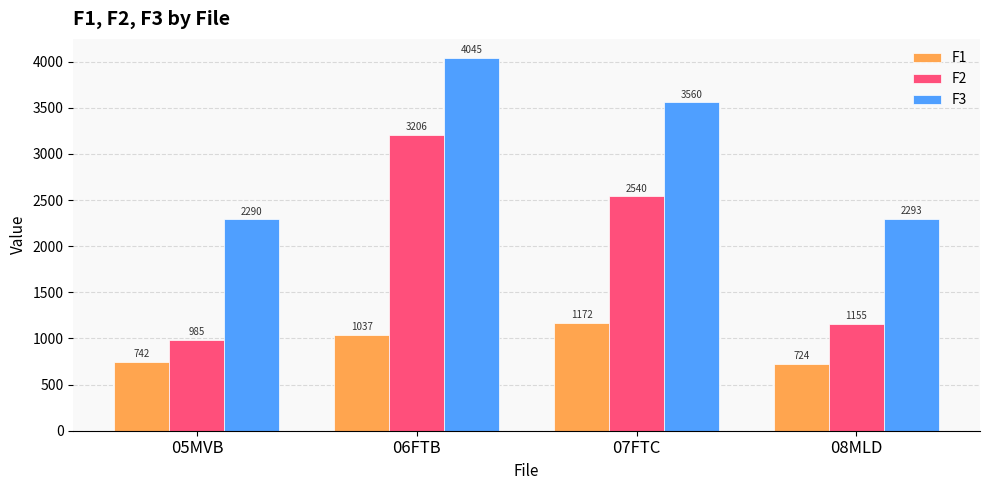

List the series in order of their peak value, highest first.

F3, F2, F1